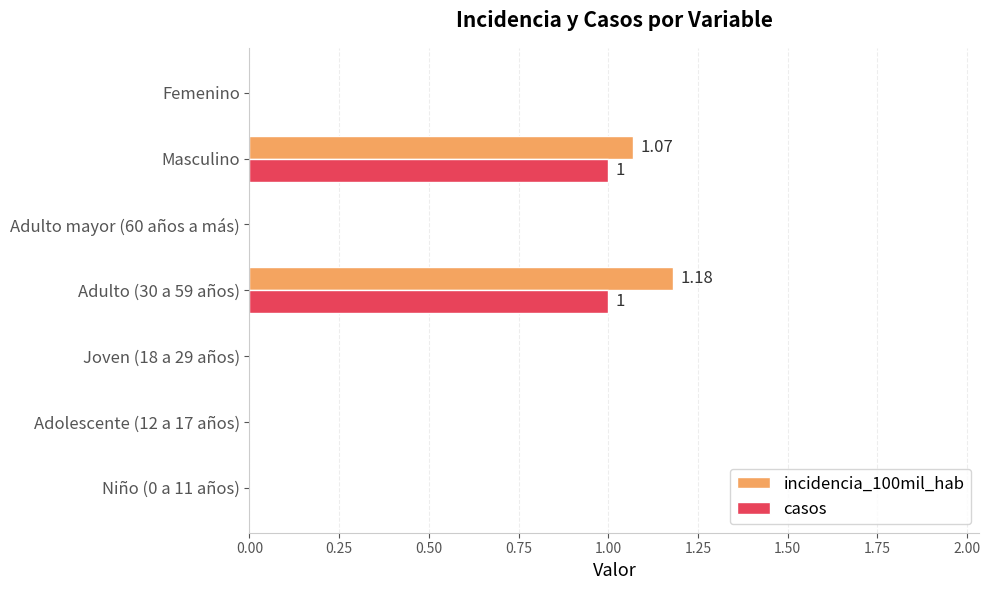

What is the sum of all casos values?

2.0